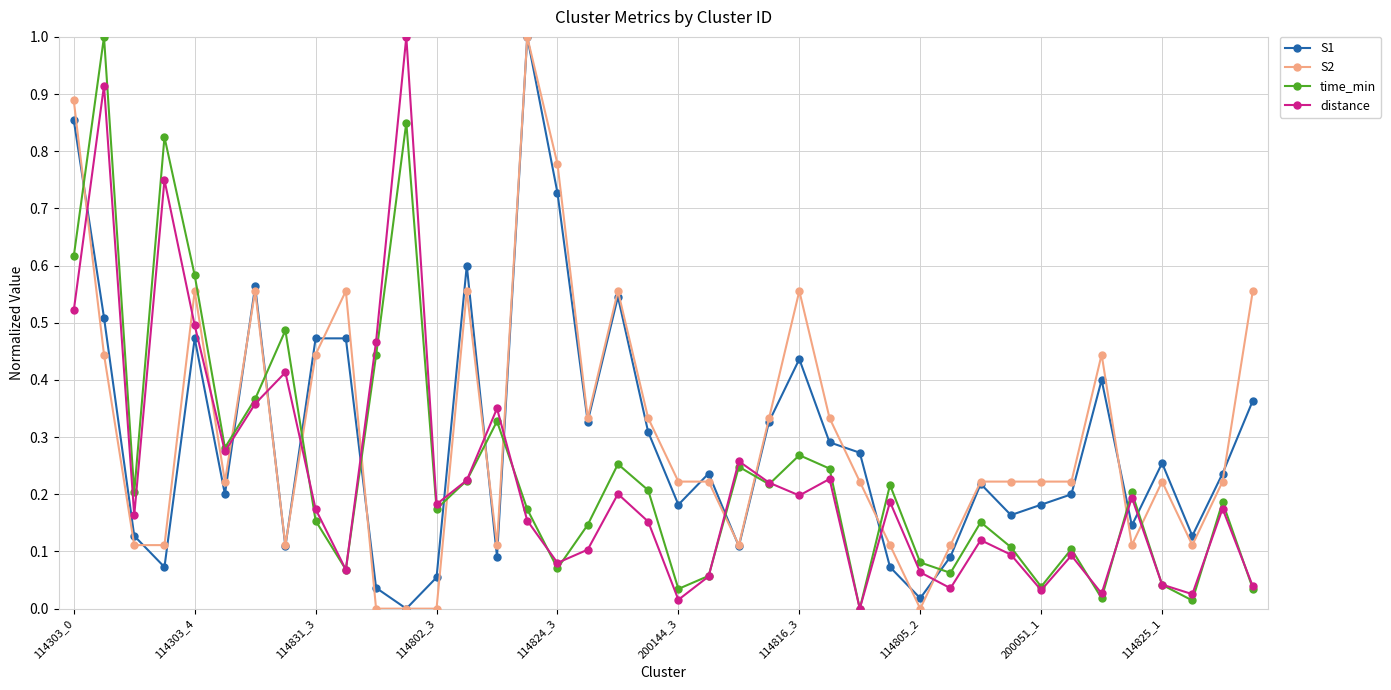

What are all the series names shown in the legend?

S1, S2, time_min, distance